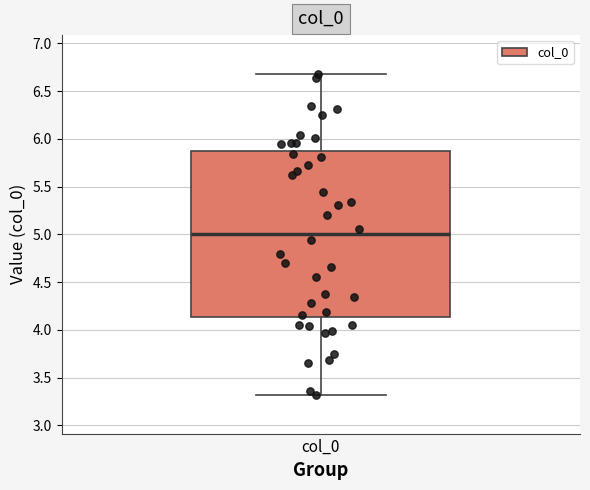

Transcribe this box plot: give where the median line is, the range the box spans, and where the two whiskers end, as read against the y-axis. The values are not printed on the chart, so give them approximately, as read against the axis.

median 5.00, box 4.15 to 5.85, whiskers 3.30 to 6.70